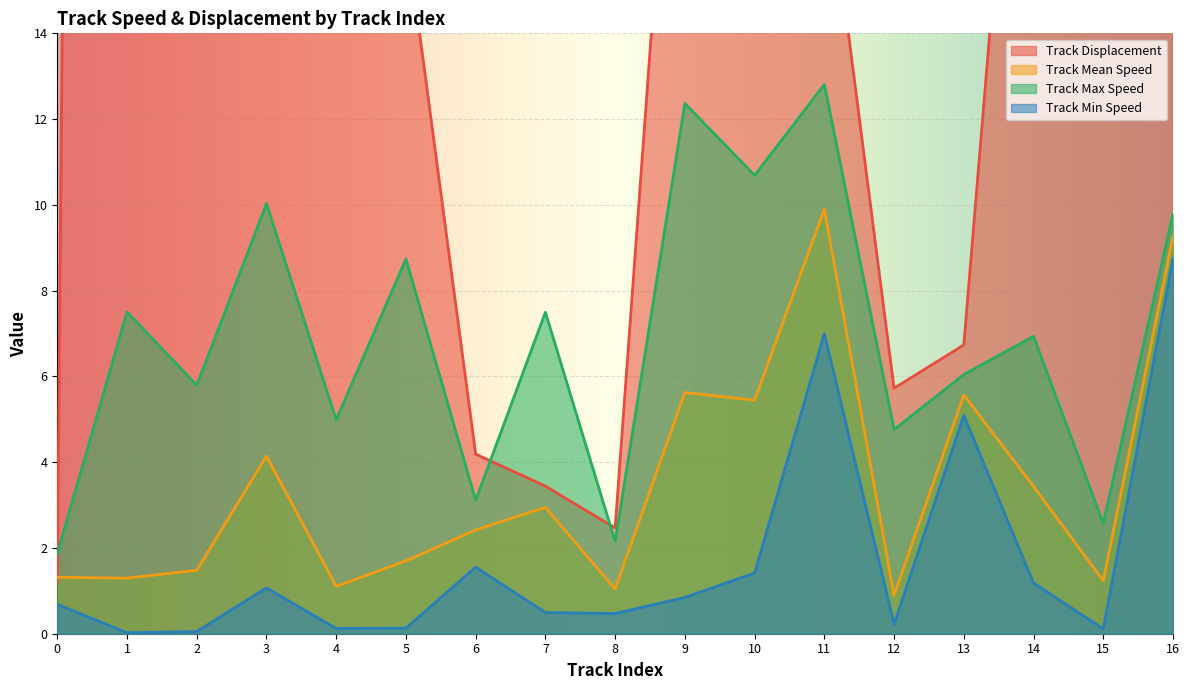

True or false: Track Max Speed has more than 2 points higher than both neighbors.

True